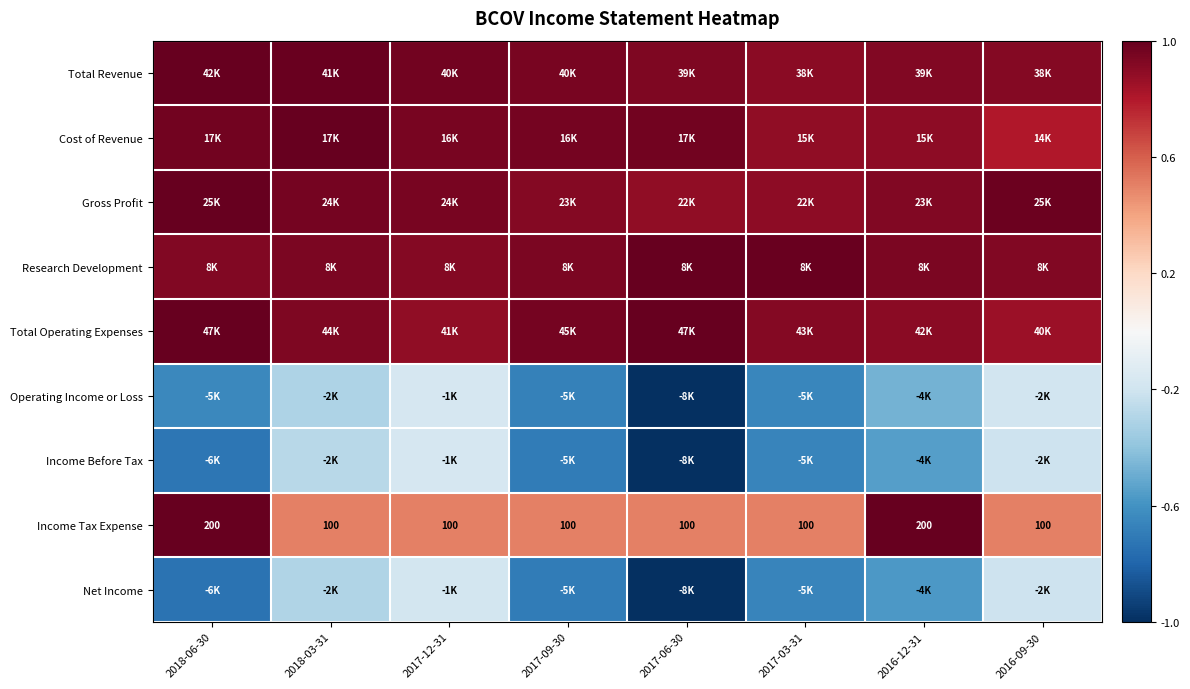

How many categories are shown in the chart?

8